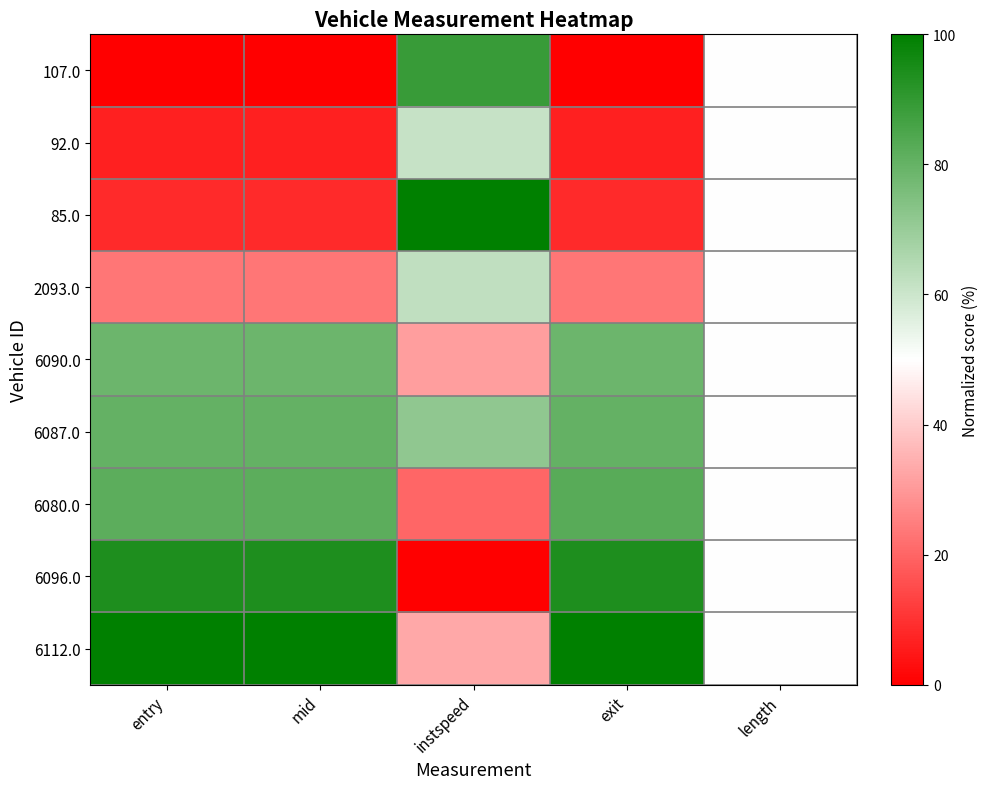

Which series changed the most between mid and exit?

6080.0